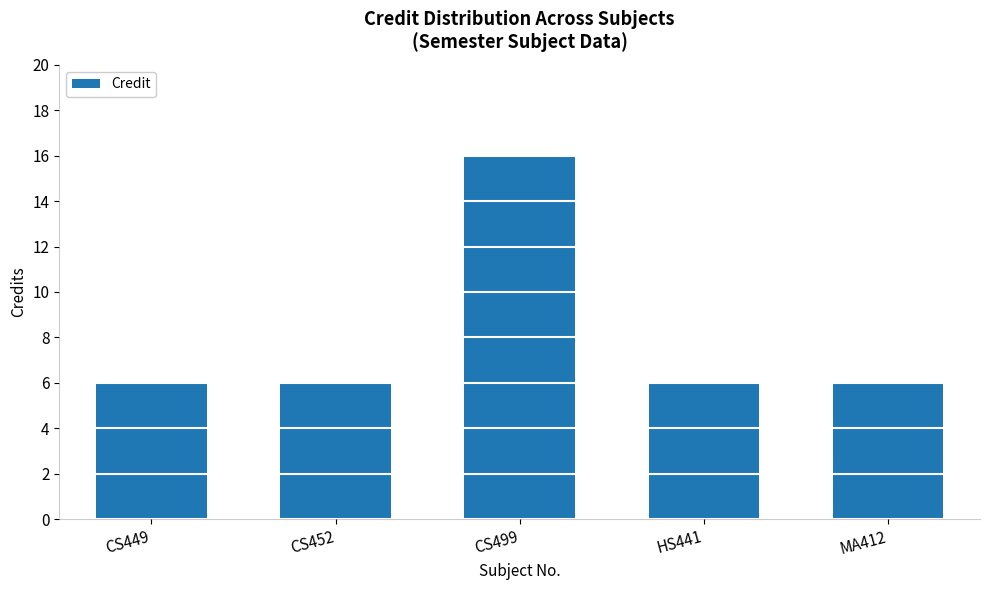

What is the minimum value shown in the chart?

6